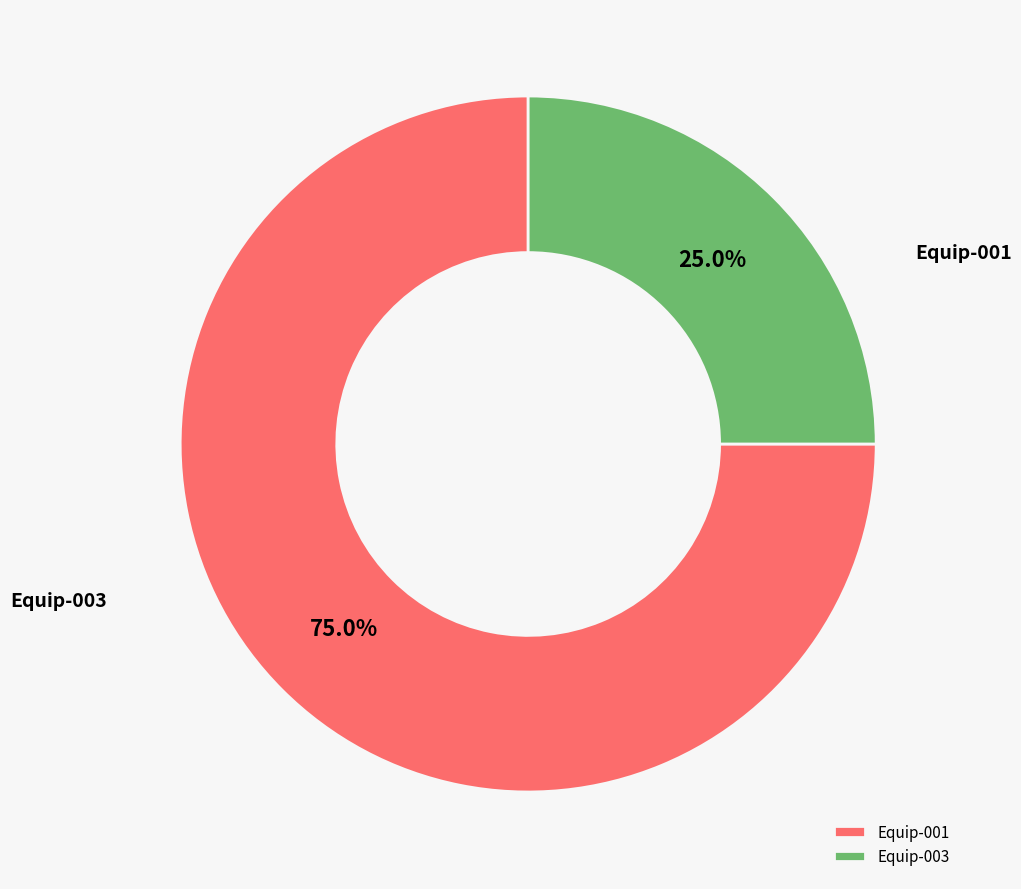

What is the change in value from Equip-001 to Equip-003?

-6